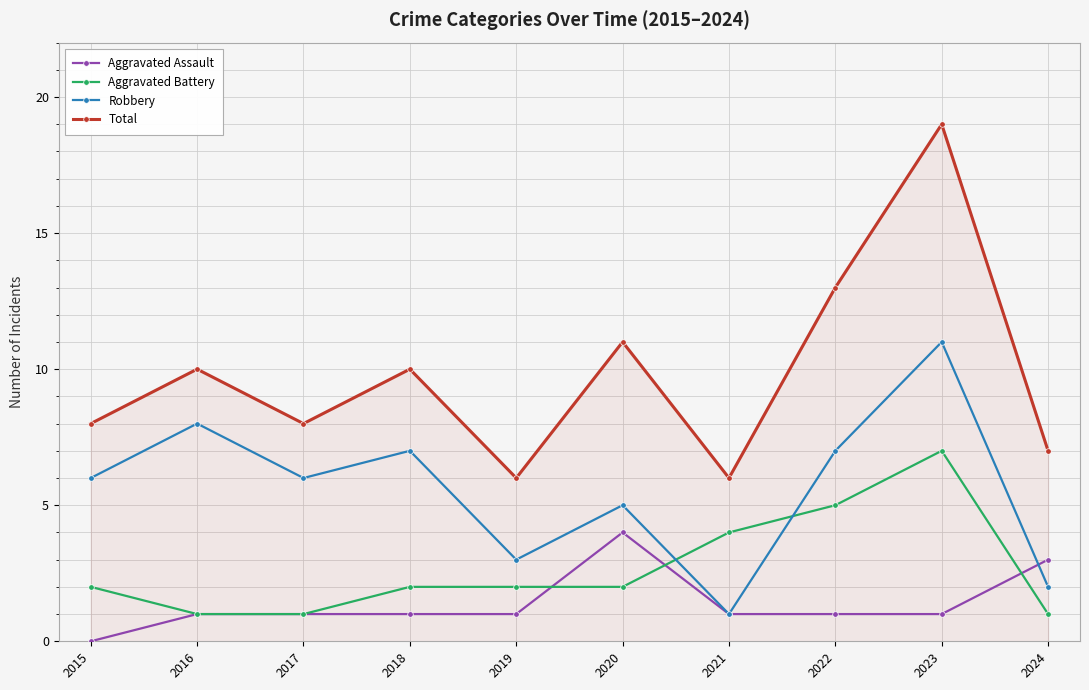

What is the sum of all Total values?

98